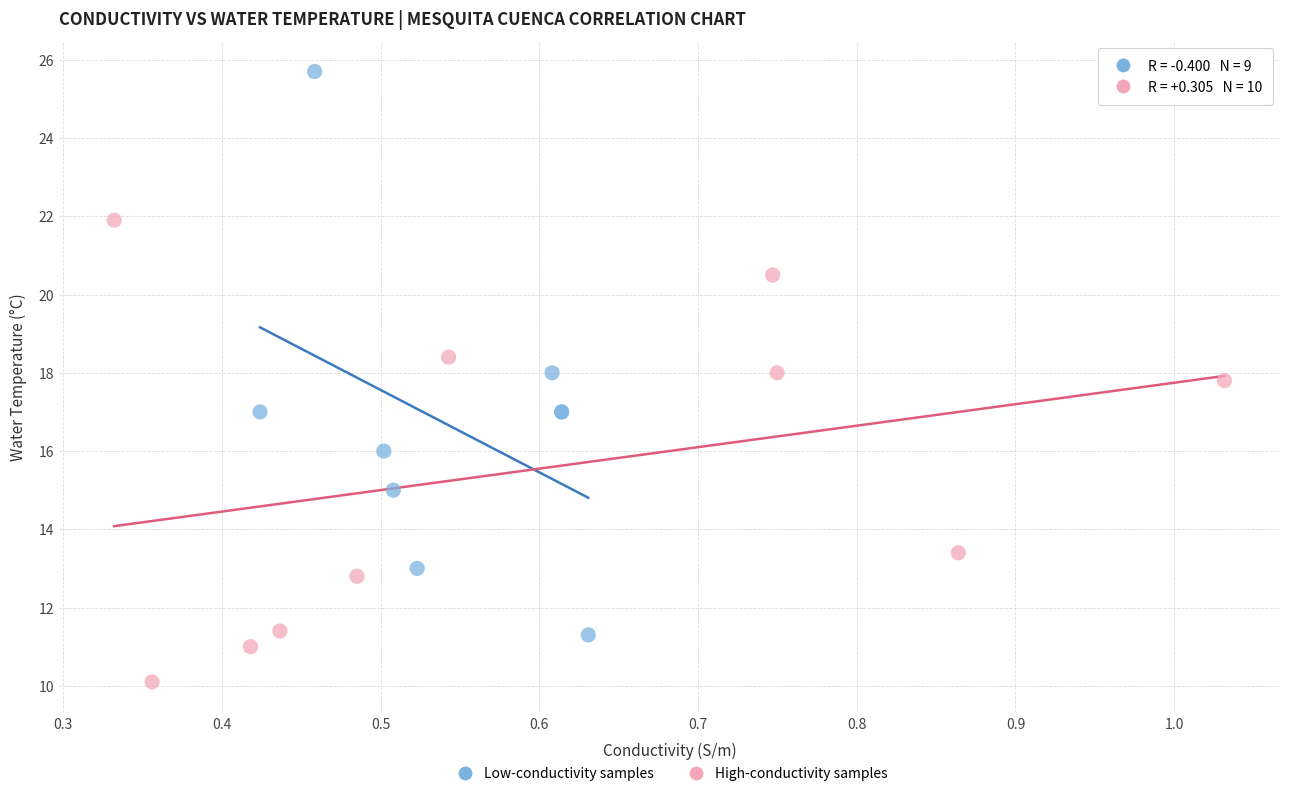

Which series reaches the minimum Y coordinate?

High-conductivity samples